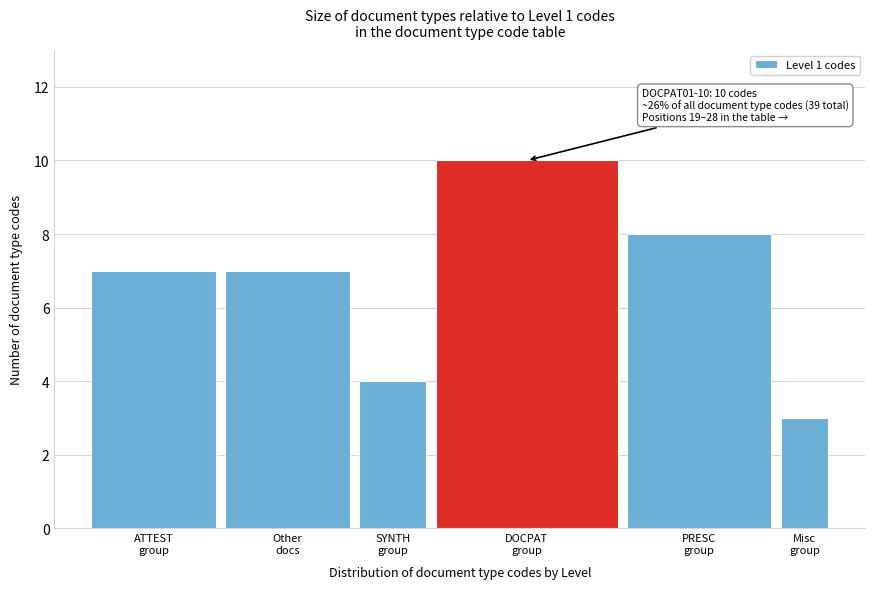

Reading left to right, extract all data points from this chart.

7	7	4	10	8	3